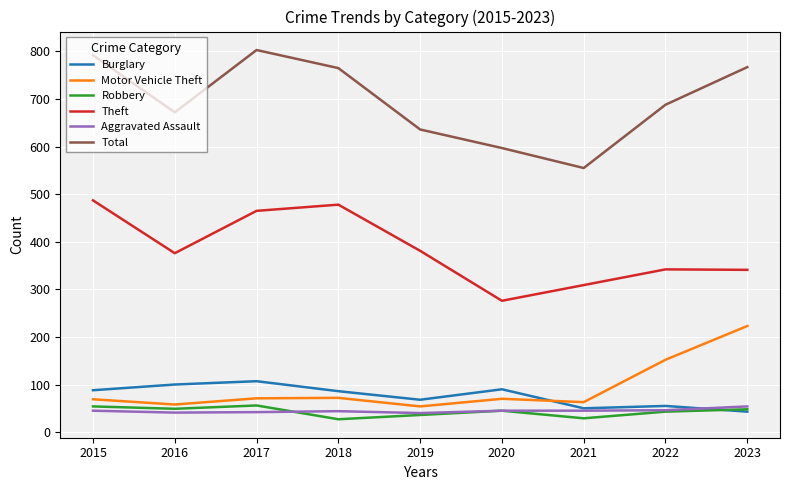

Which category has the highest value in the Total series?

2017